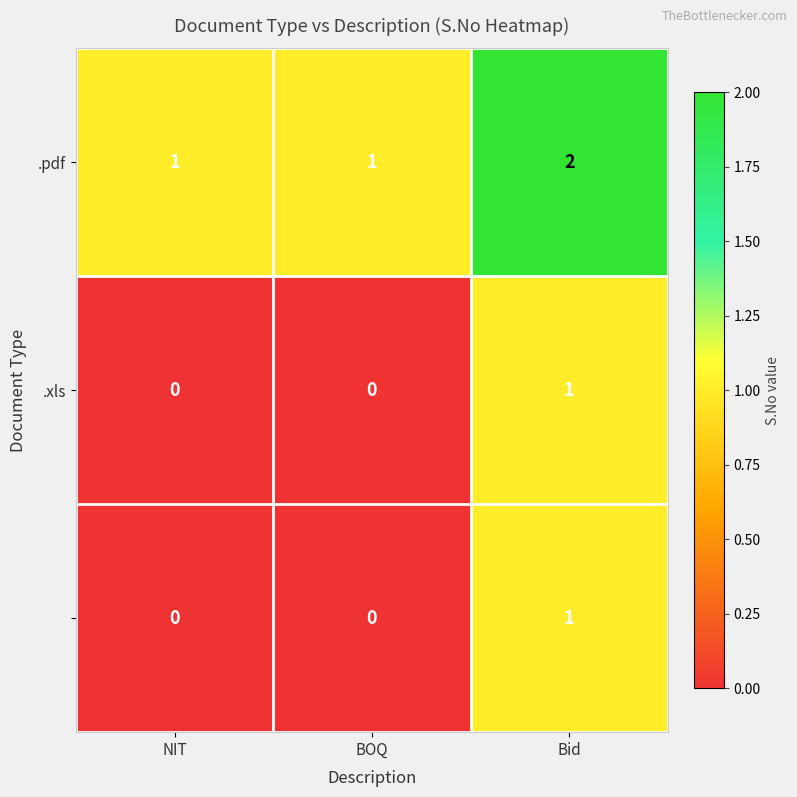

At which category is the sum across all series the highest?

Bid